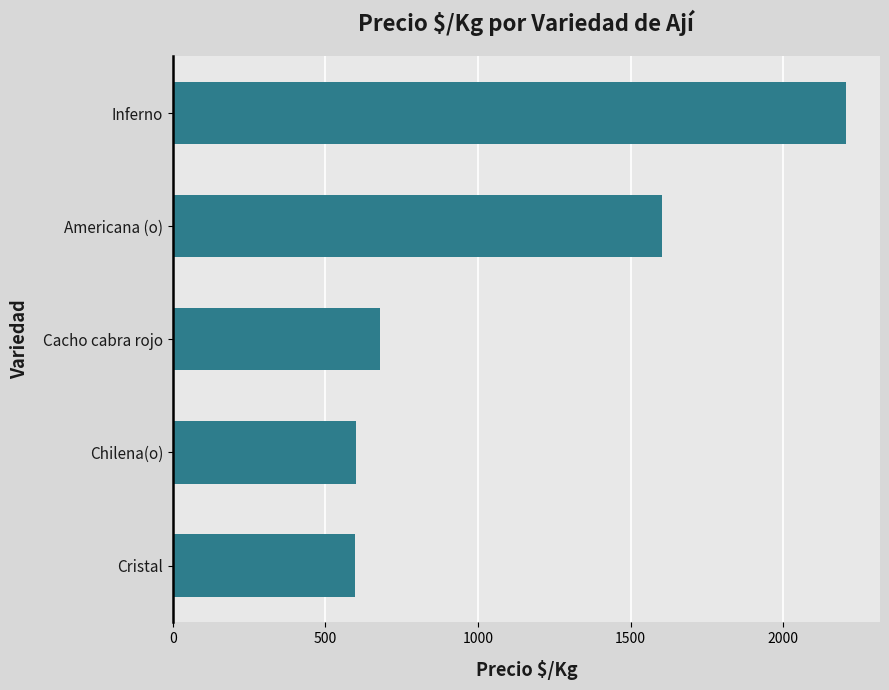

The chart shows a value of 2206 at Inferno. True or false?

True